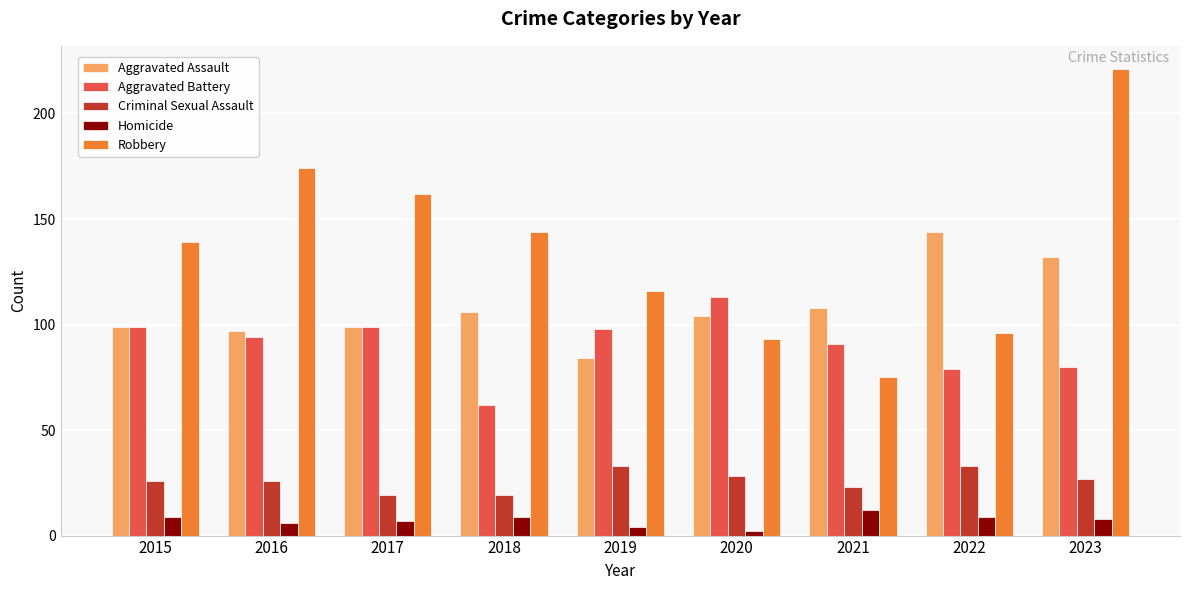

Which category has the highest value in the Aggravated Assault series?

2022